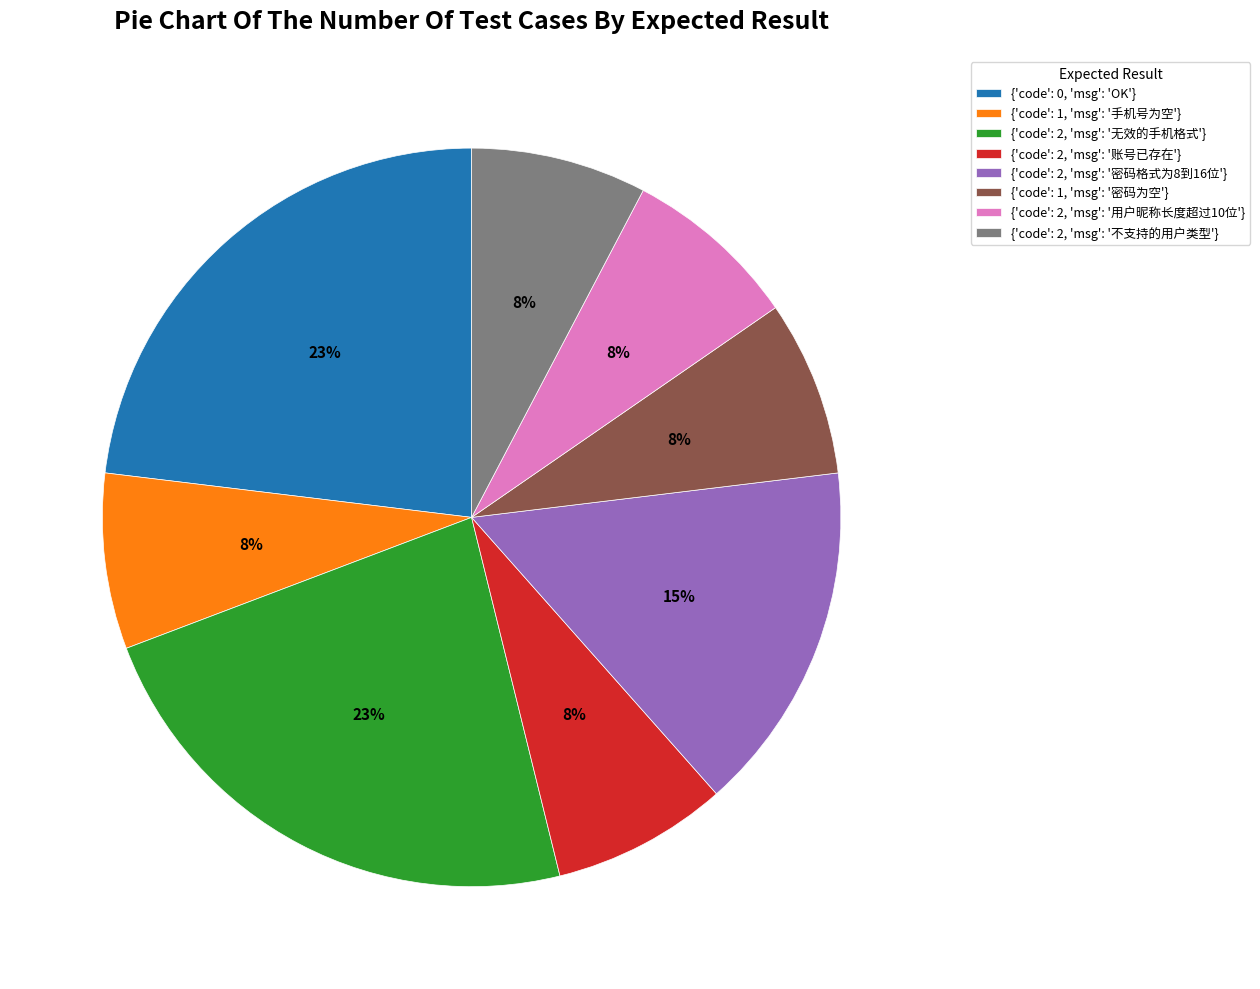

Approximately how many times larger is the value at {'code': 2, 'msg': '账号已存在'} compared to {'code': 2, 'msg': '无效的手机格式'}?

0.3